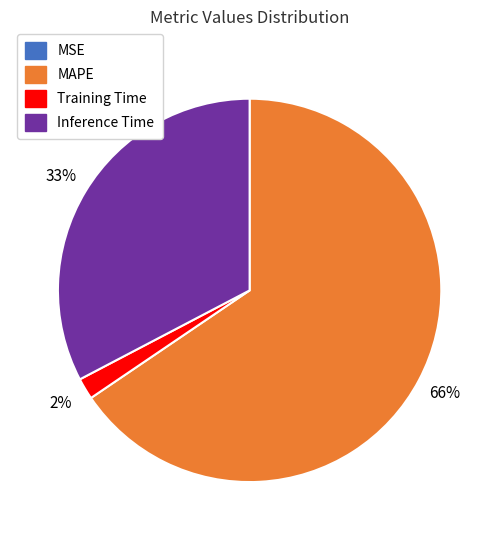

Which slice is the largest?

MAPE